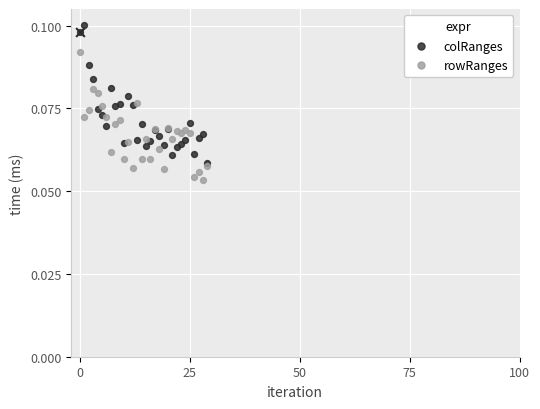

Which series has the largest total across all categories?

colRanges